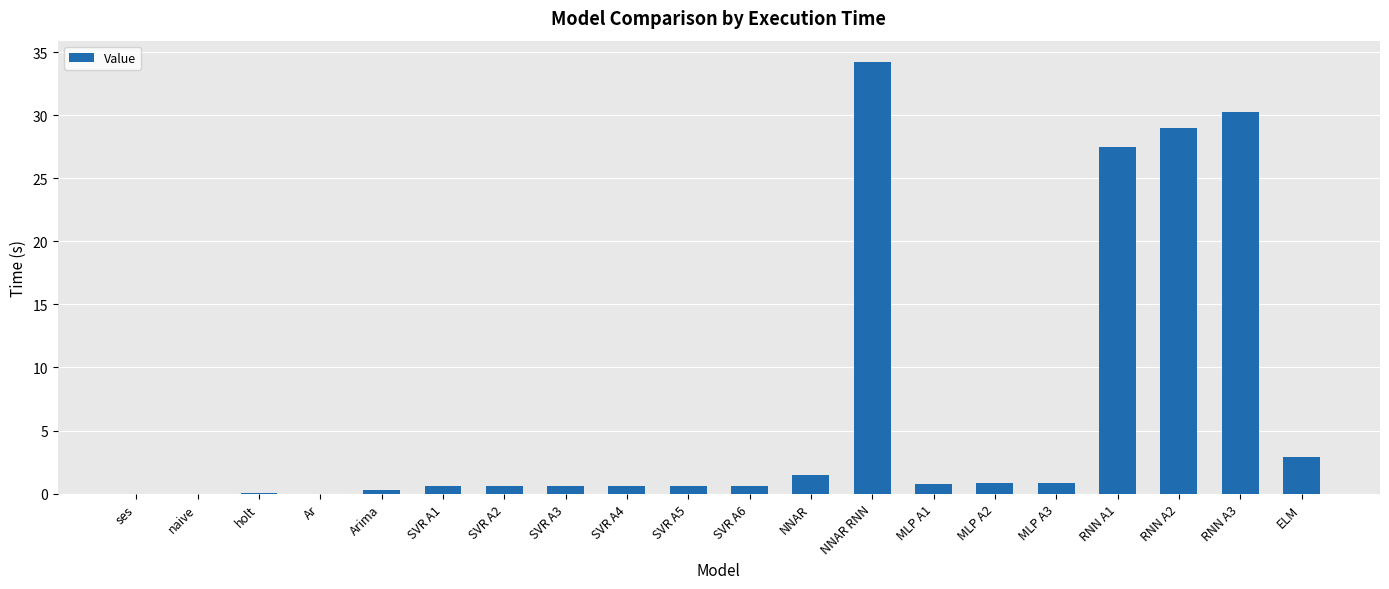

What is the sum of all values?

131.5